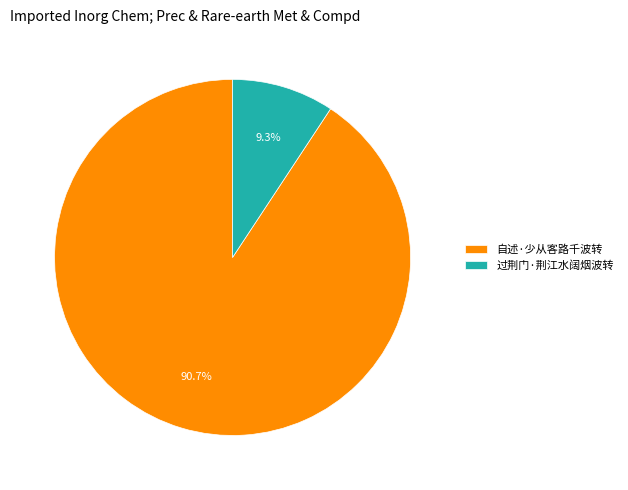

Count the number of slices in the pie.

2